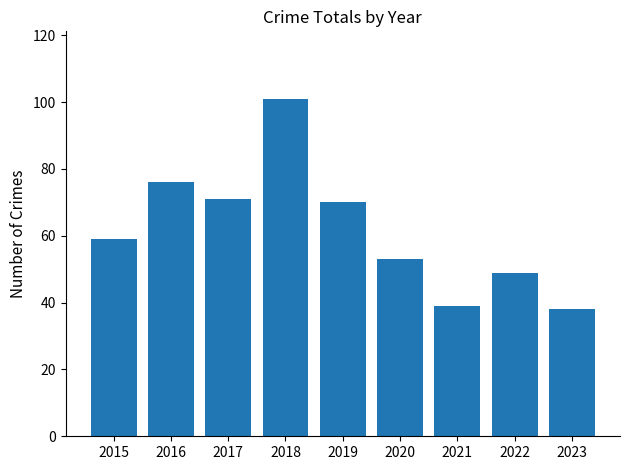

List the labels in order of value, smallest first.

2023, 2021, 2022, 2020, 2015, 2019, 2017, 2016, 2018